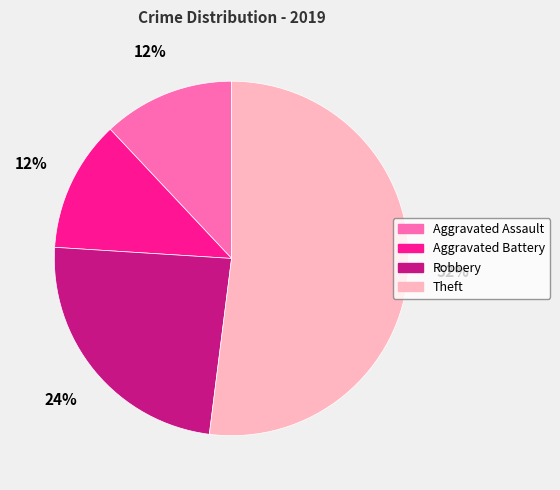

Do Aggravated Battery and Theft together represent more than half of the pie?

Yes